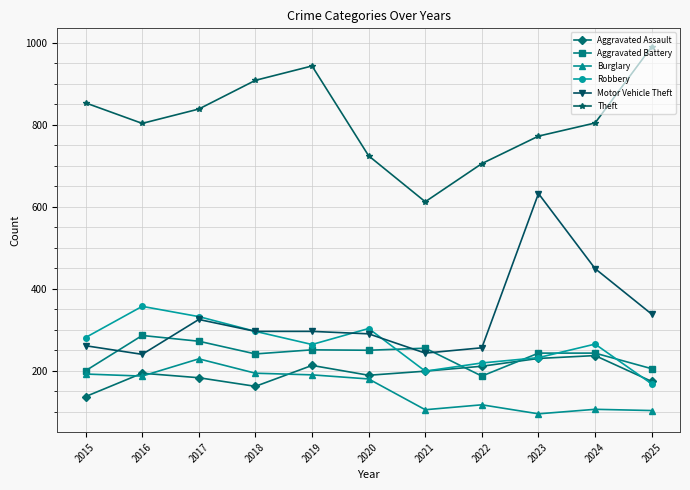

True or false: Motor Vehicle Theft and Burglary intersect in this chart.

False